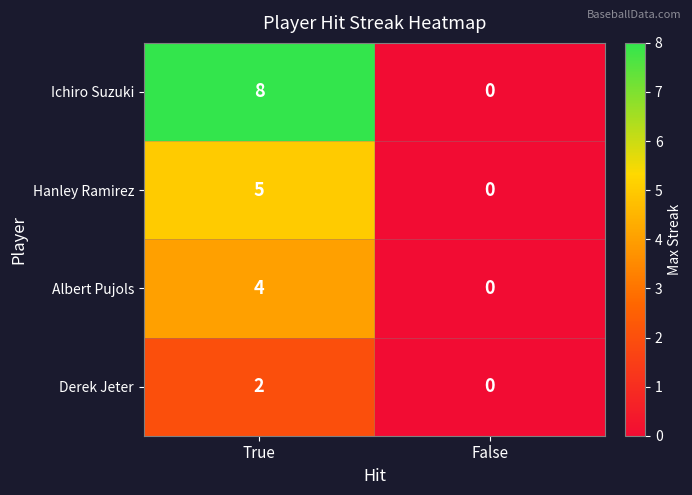

At which category does the chart reach its peak across all series?

True